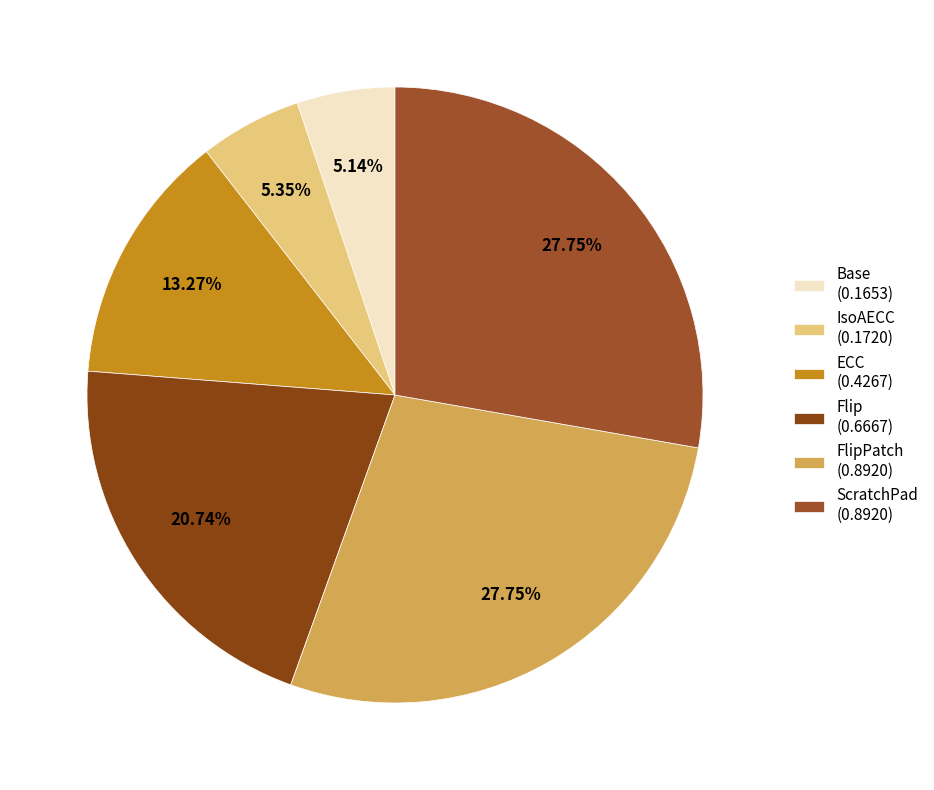

Count the number of slices in the pie.

6